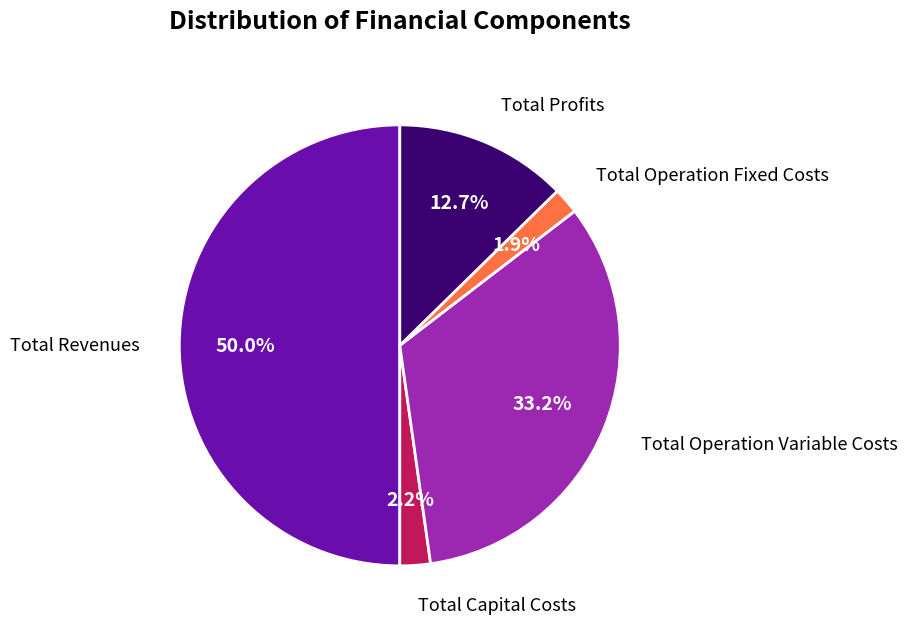

Count the number of slices in the pie.

5